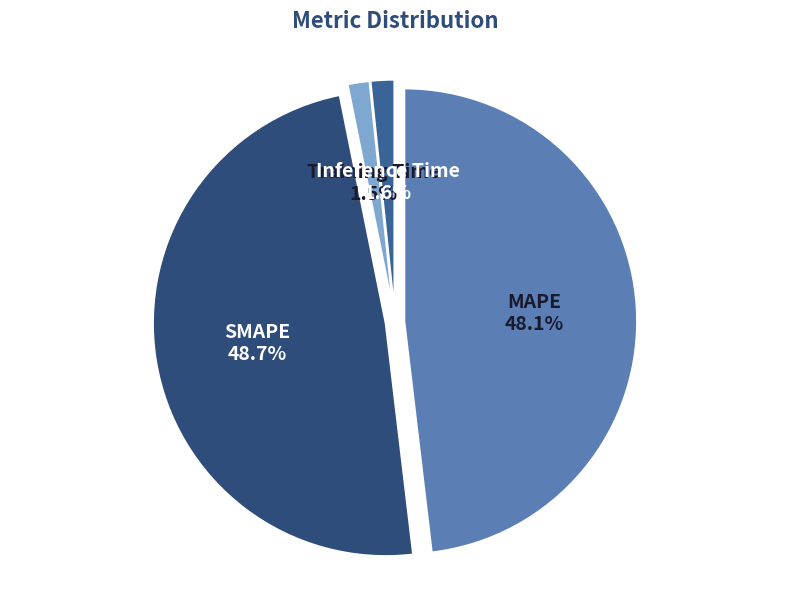

Does SMAPE represent more than half of the total?

No